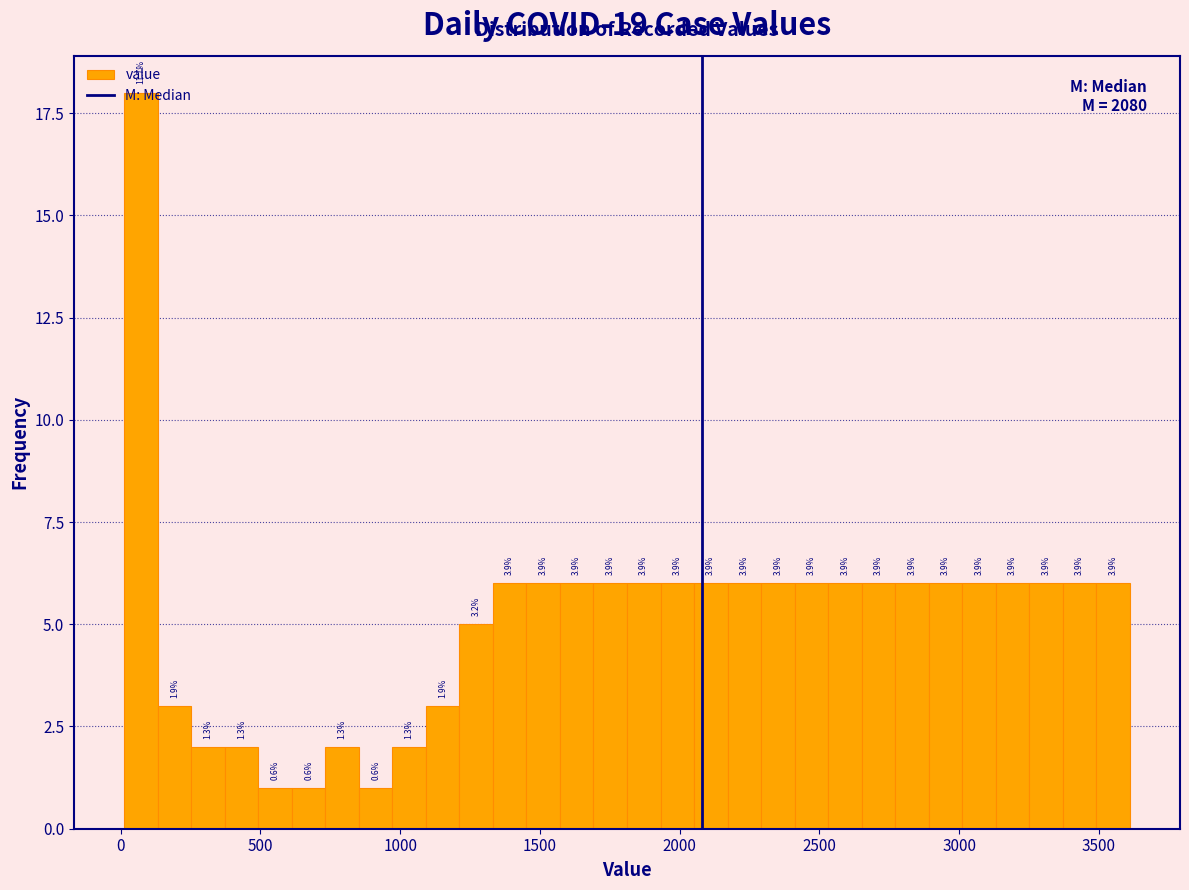

Read against the x-axis, roughly where is the centre of the tallest bar?

50